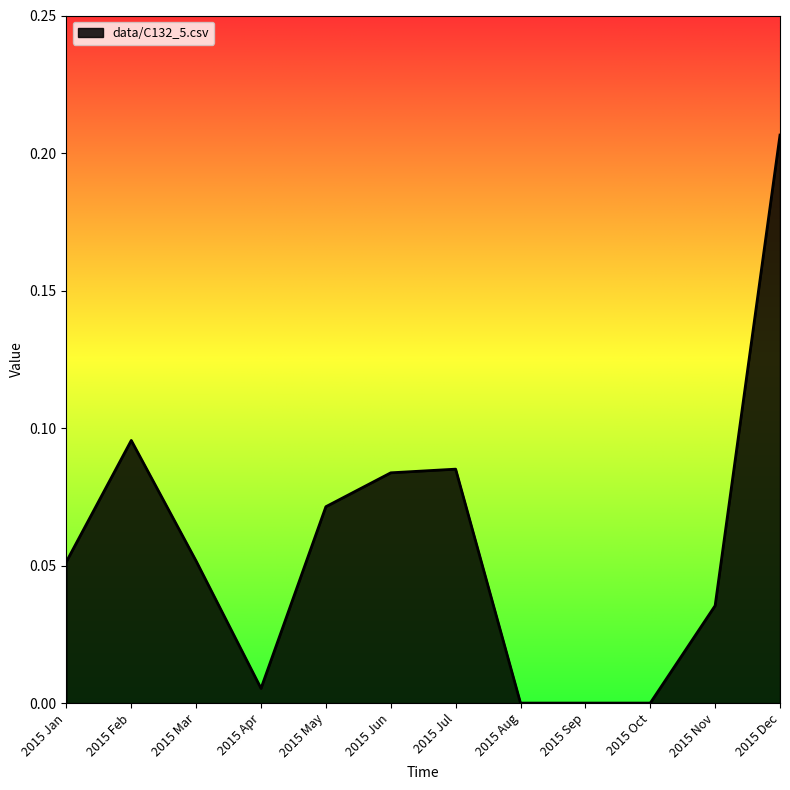

Between 2015 Nov and 2015 May, which is larger?

2015 May